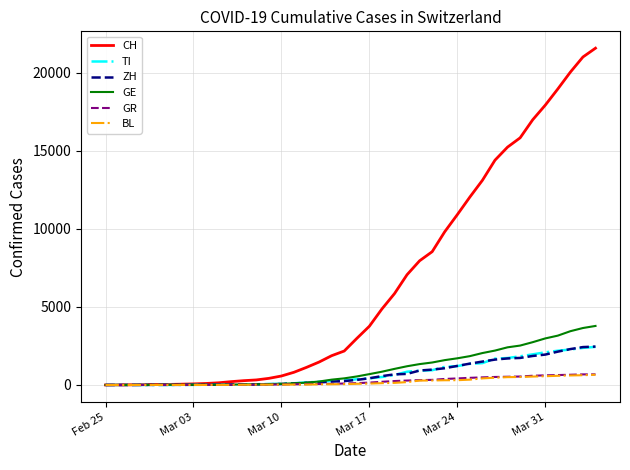

What is the greatest value displayed?

21584